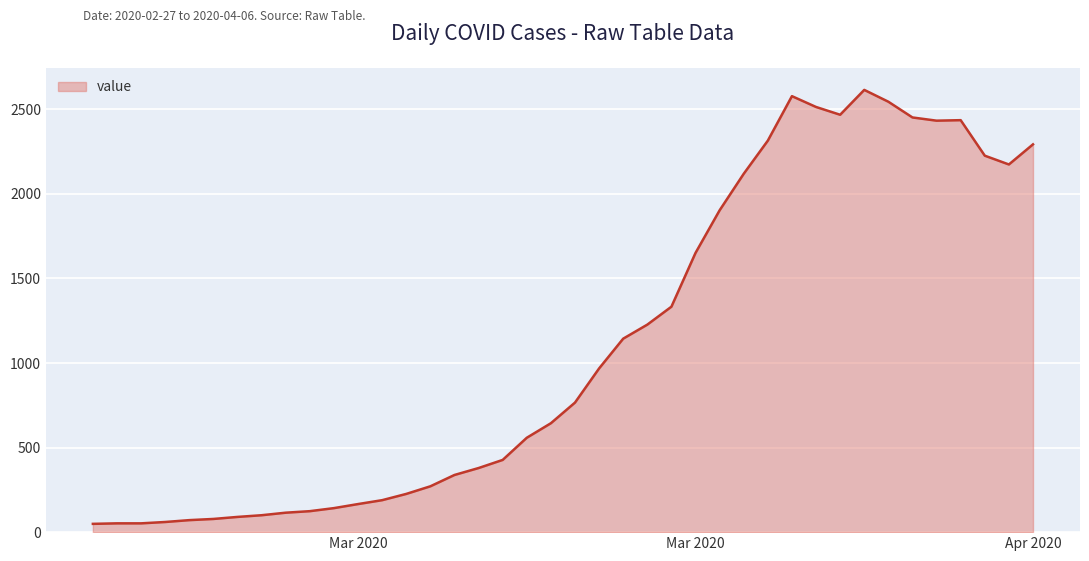

What is the difference between the maximum and minimum values?

2566